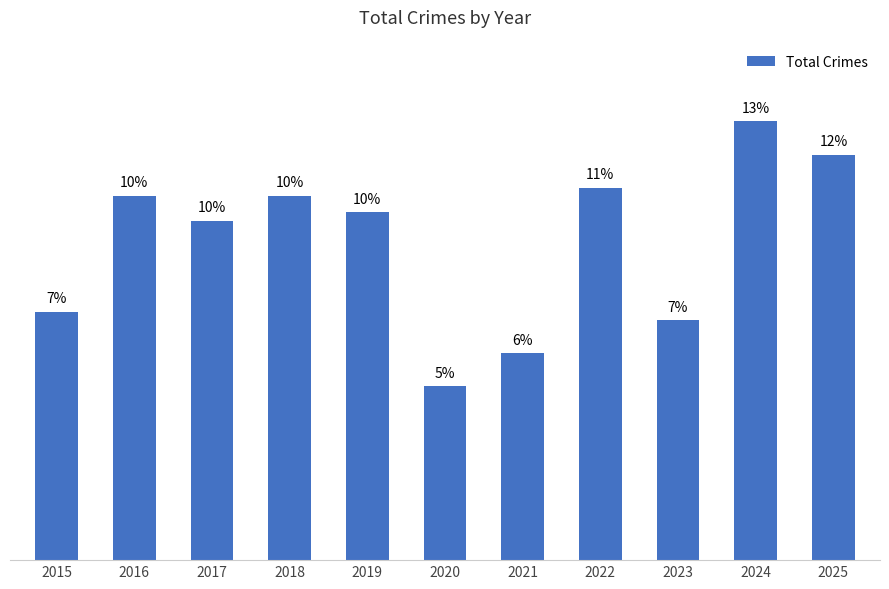

What is the difference between the values at 2021 and 2018?

19